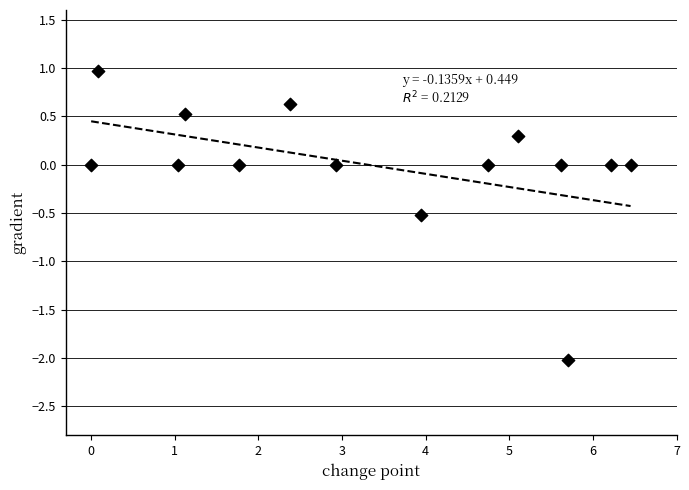

What is the range of Y values (max minus min)?

3.0